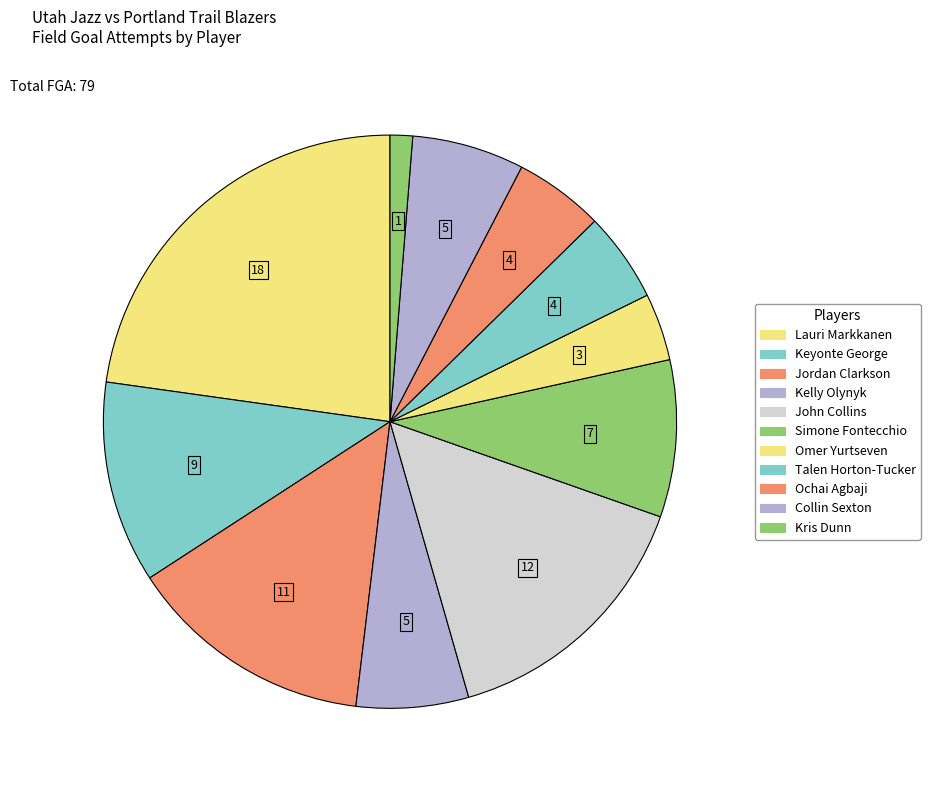

Count the number of slices in the pie.

11